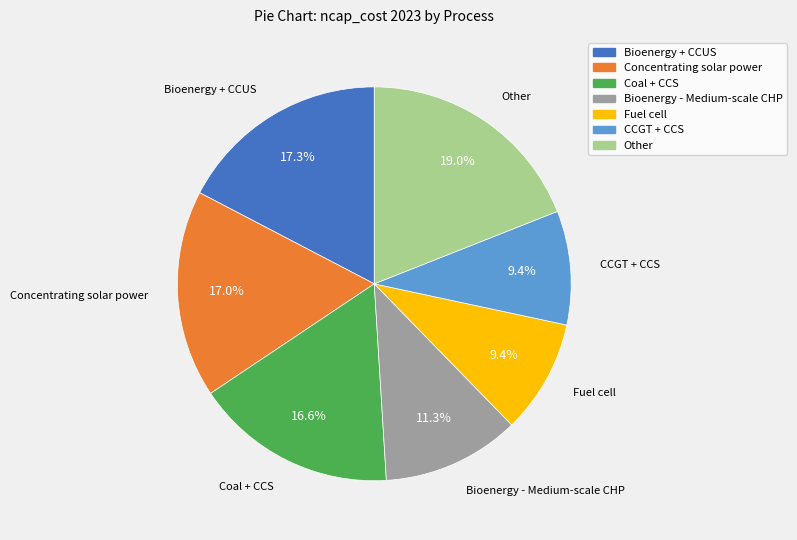

How many slices are in this pie chart?

7